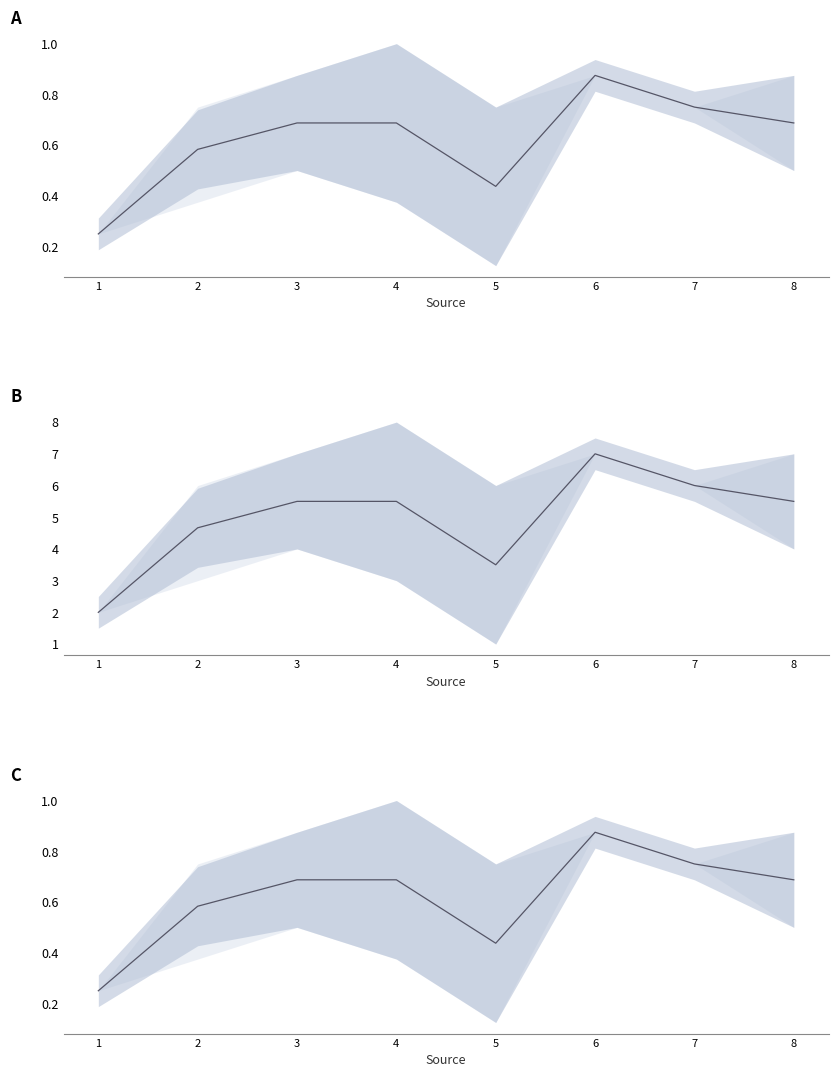

What is the change in value from 5 to 6?

+0.4